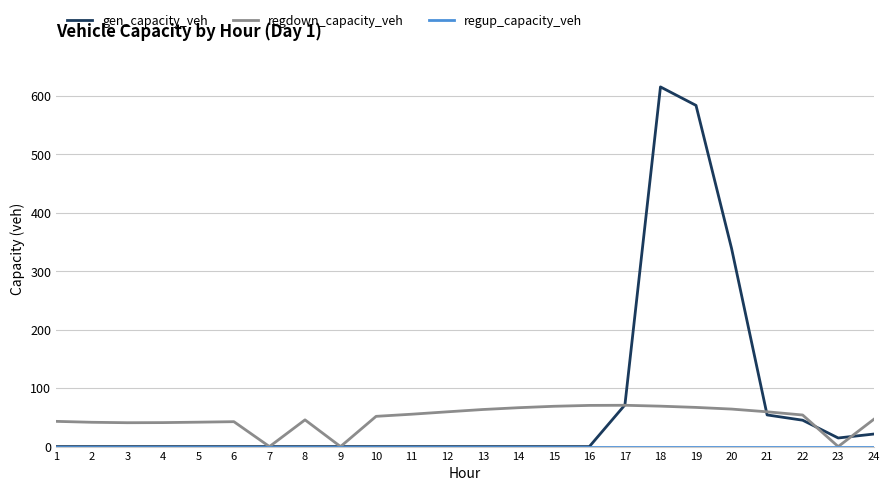

True or false: regdown_capacity_veh has a value of -33.6 at 7.

False